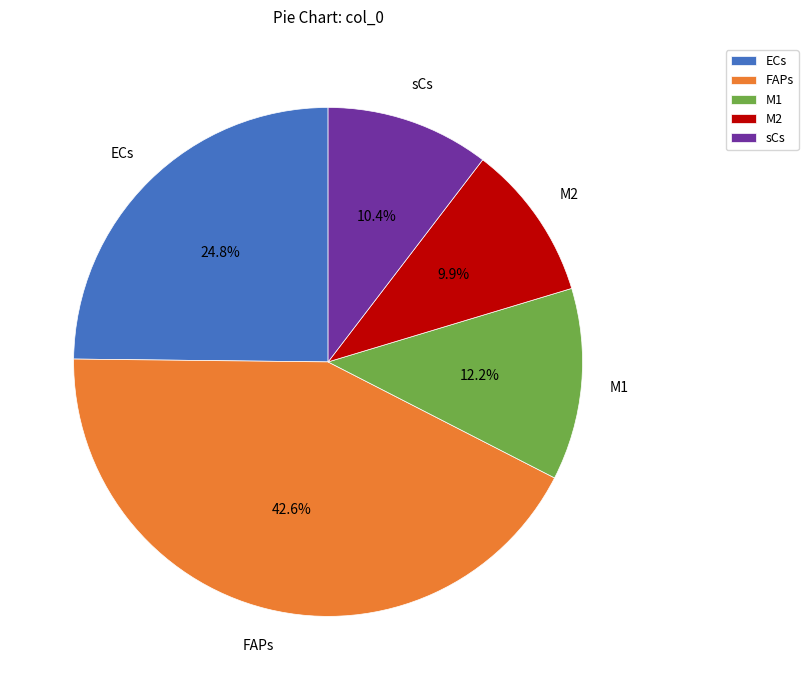

Do M2 and ECs together represent more than half of the pie?

No